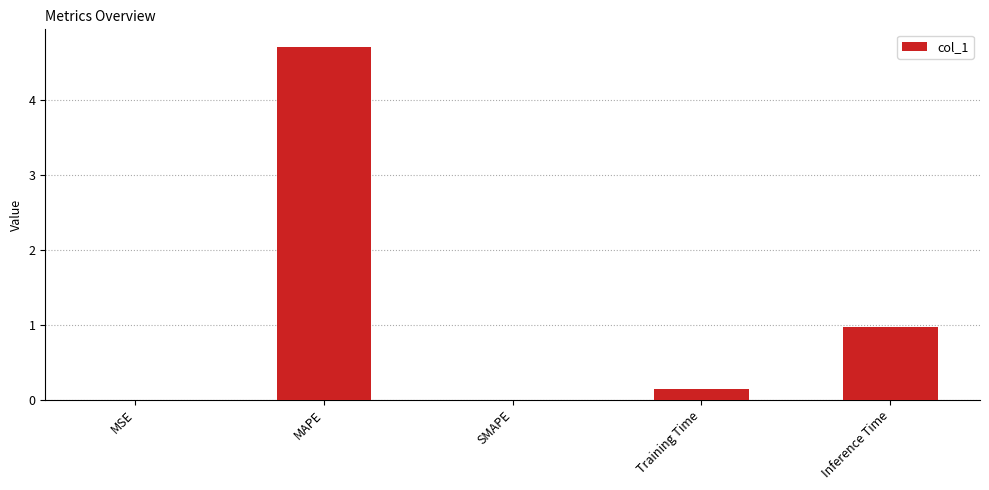

True or false: the data shows -2.2 at SMAPE.

False